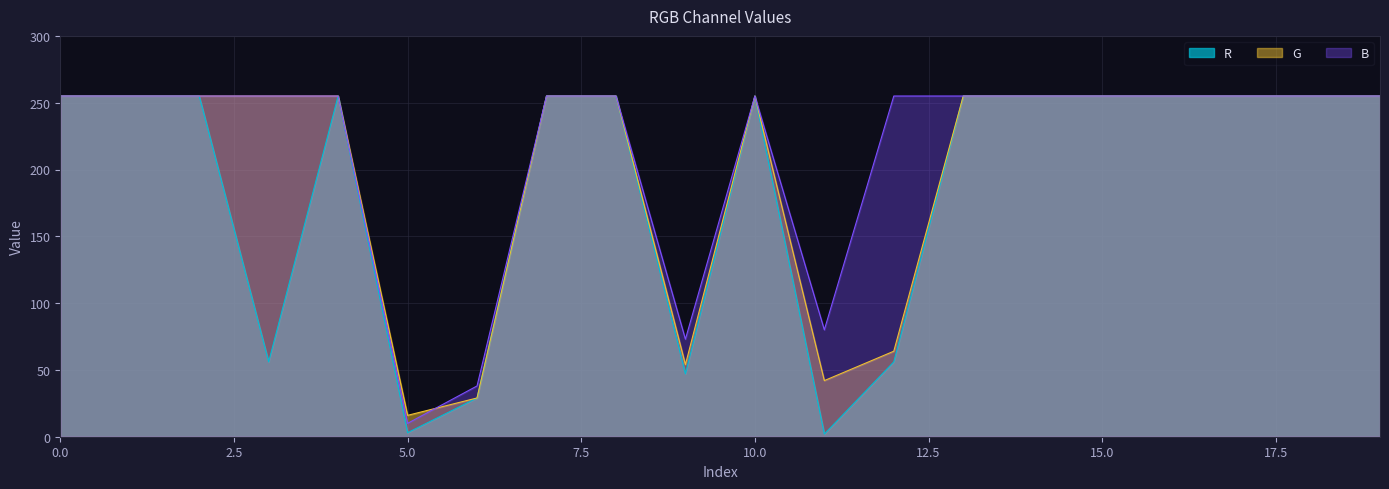

Reading left to right, list all the values displayed in this chart.

R: 0=255	1=255	2=255	3=56	4=255	5=3	6=29	7=255	8=255	9=47	10=255	11=2	12=56	13=255	14=255	15=255	16=255	17=255	18=255	19=255
G: 0=255	1=255	2=255	3=255	4=255	5=16	6=29	7=255	8=255	9=54	10=255	11=42	12=64	13=255	14=255	15=255	16=255	17=255	18=255	19=255
B: 0=255	1=255	2=255	3=255	4=255	5=10	6=38	7=255	8=255	9=73	10=255	11=80	12=255	13=255	14=255	15=255	16=255	17=255	18=255	19=255